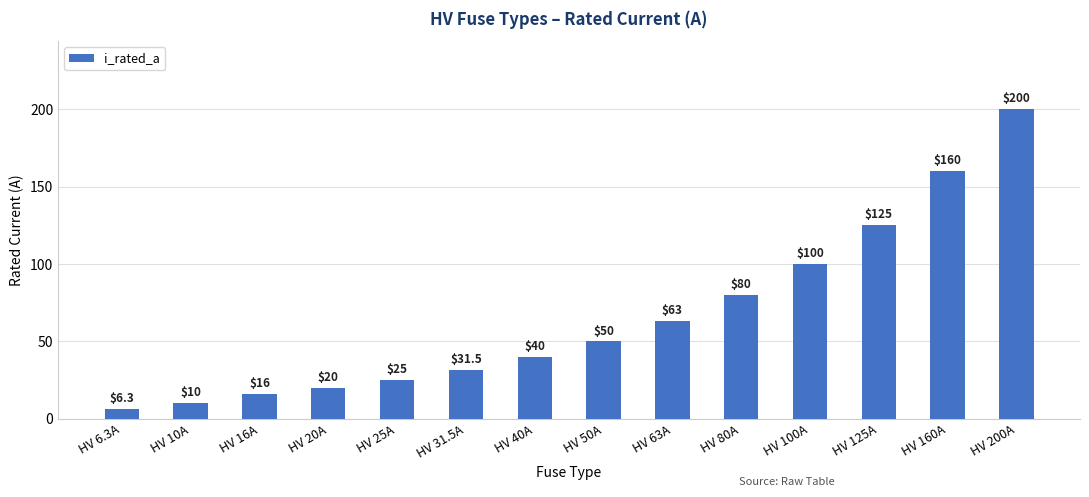

Is it true that the value at HV 200A is 283.7?

False